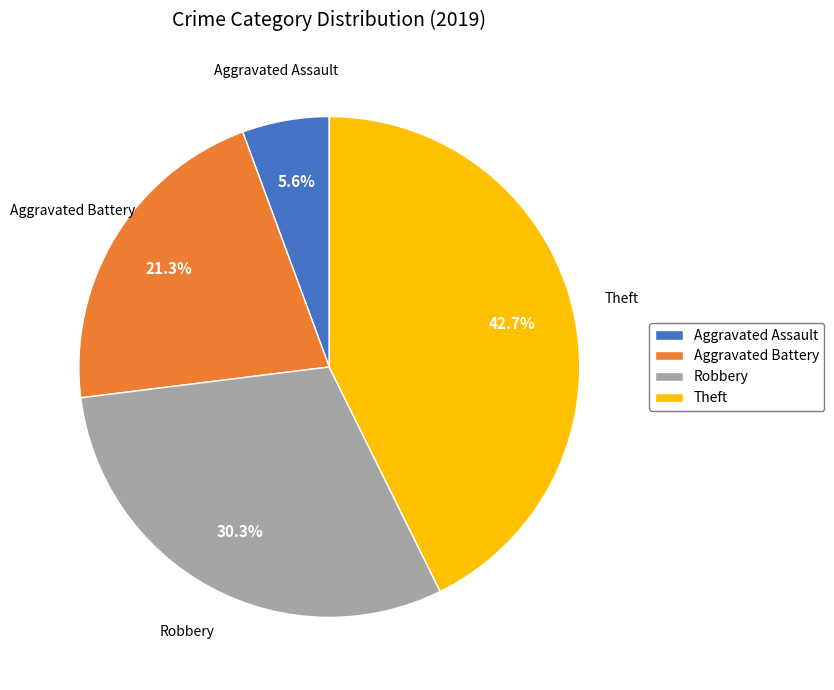

Which category has the biggest portion of the pie?

Theft